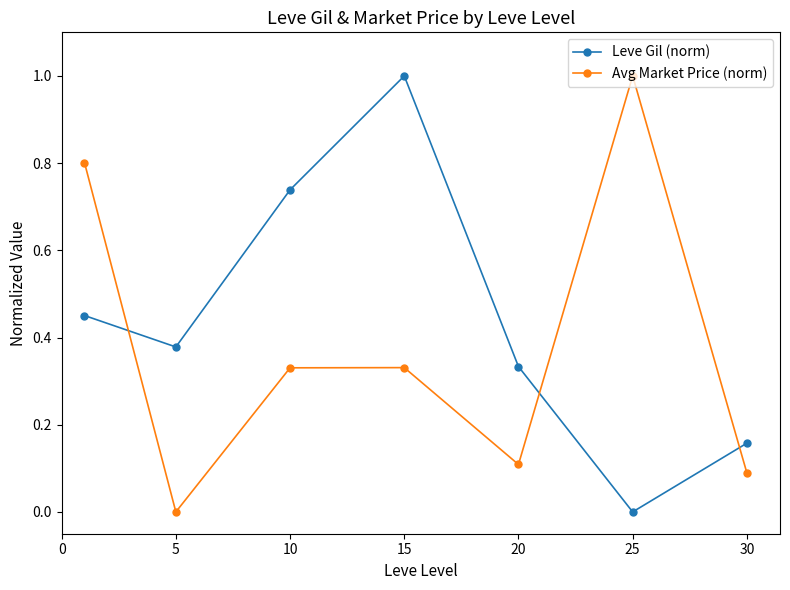

How many intersections are there between Avg Market Price (norm) and Leve Gil (norm)?

3